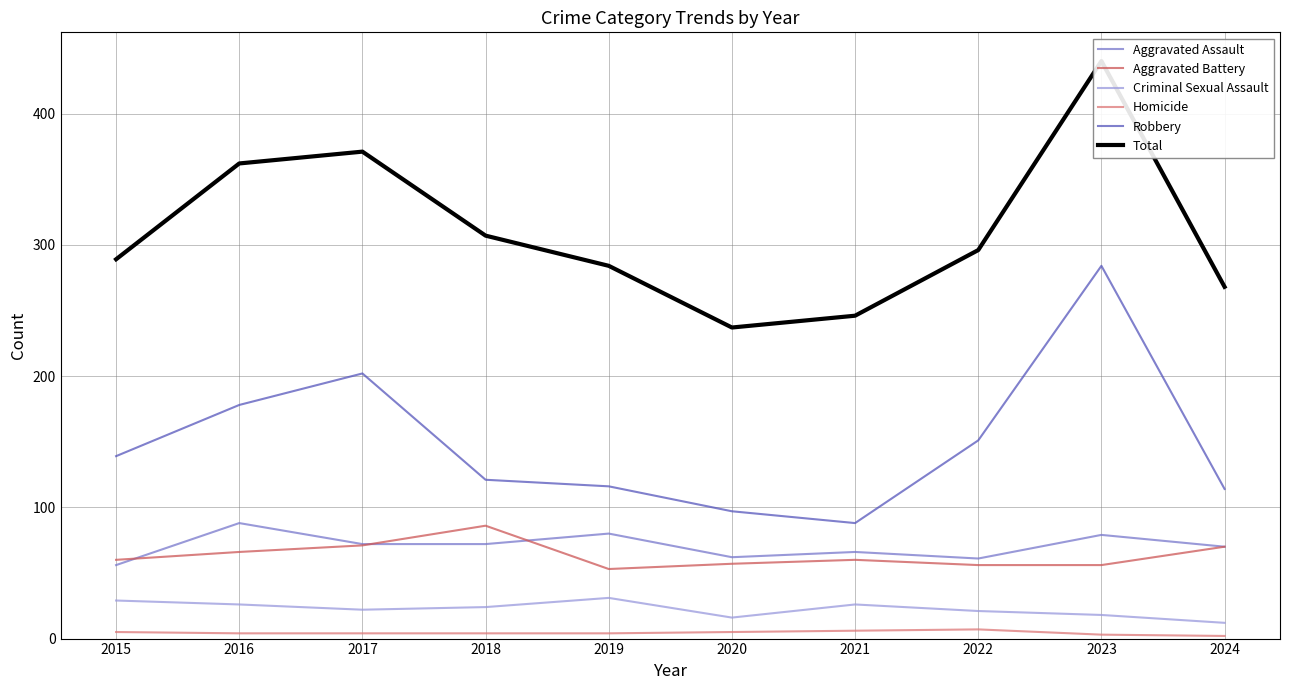

At which category is the sum across all series the highest?

2023